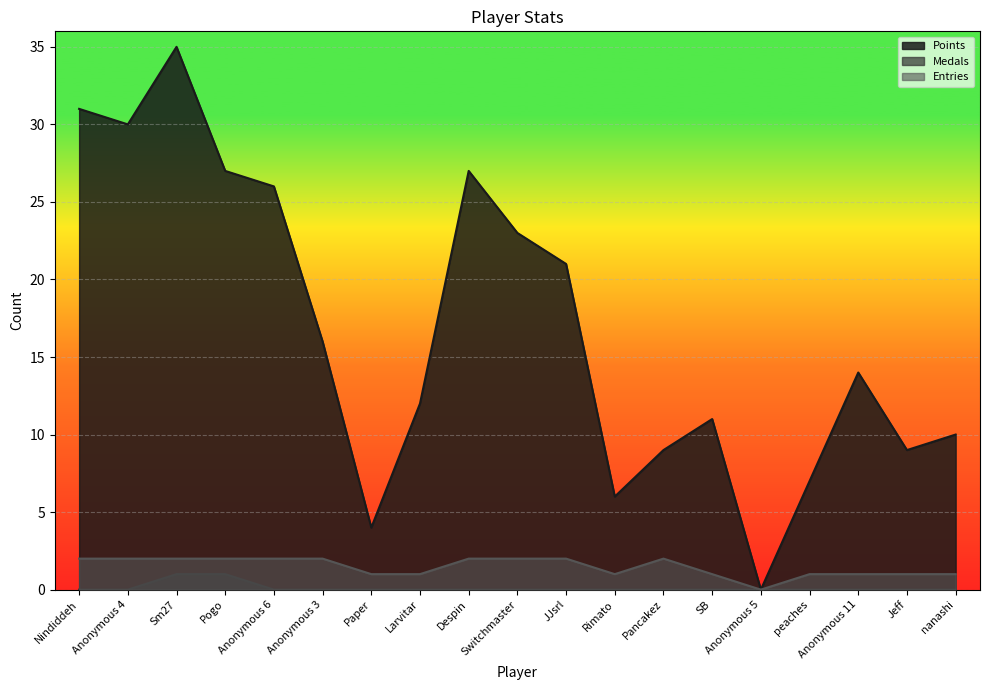

How many Medals values are between 0 and 1?

19